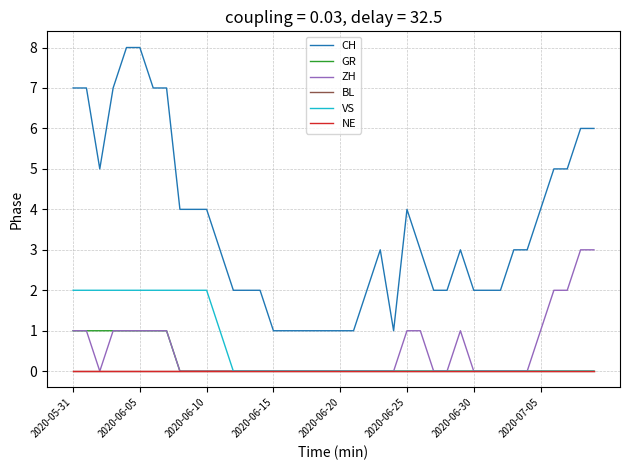

True or false: NE and ZH intersect in this chart.

False